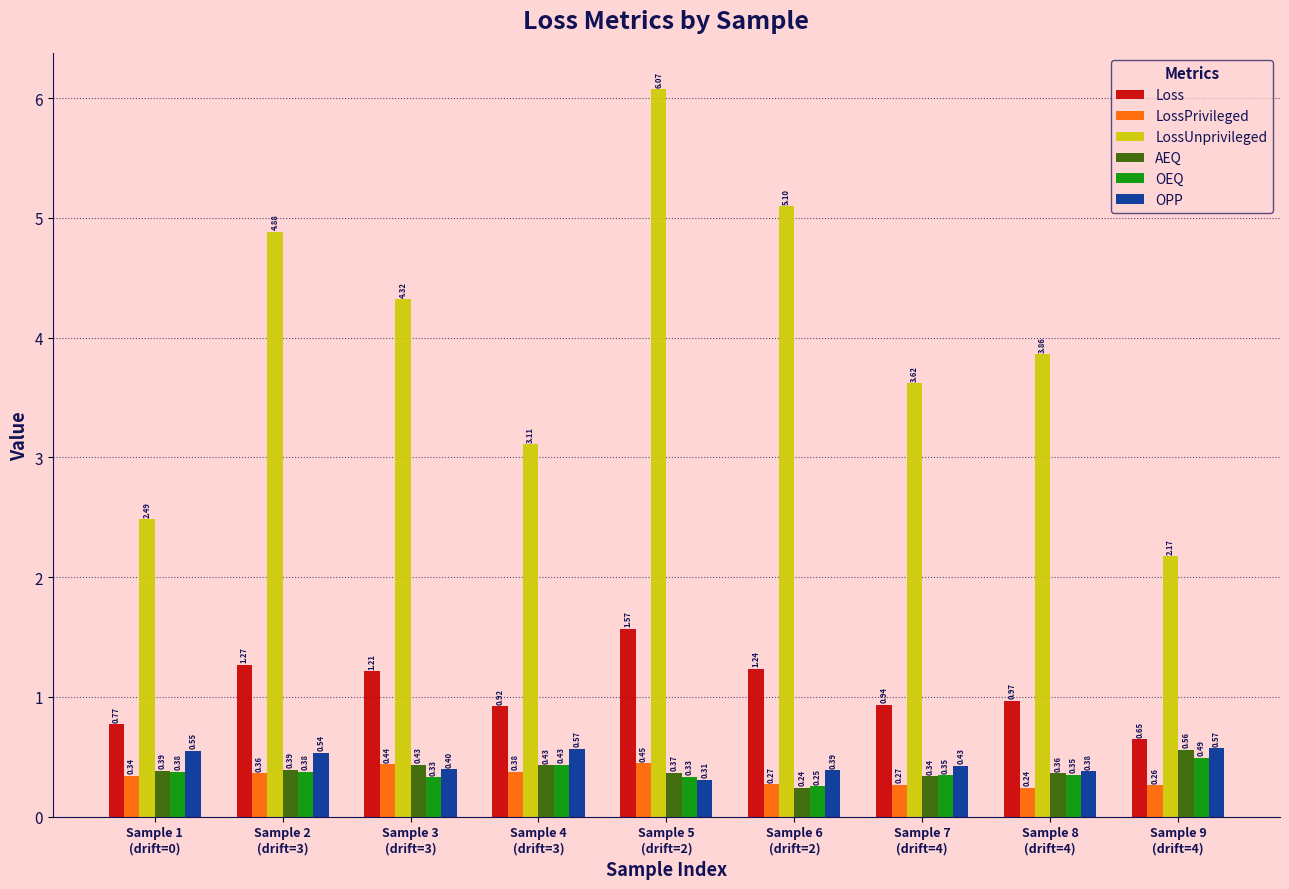

How many data points in LossUnprivileged are less than 3?

2